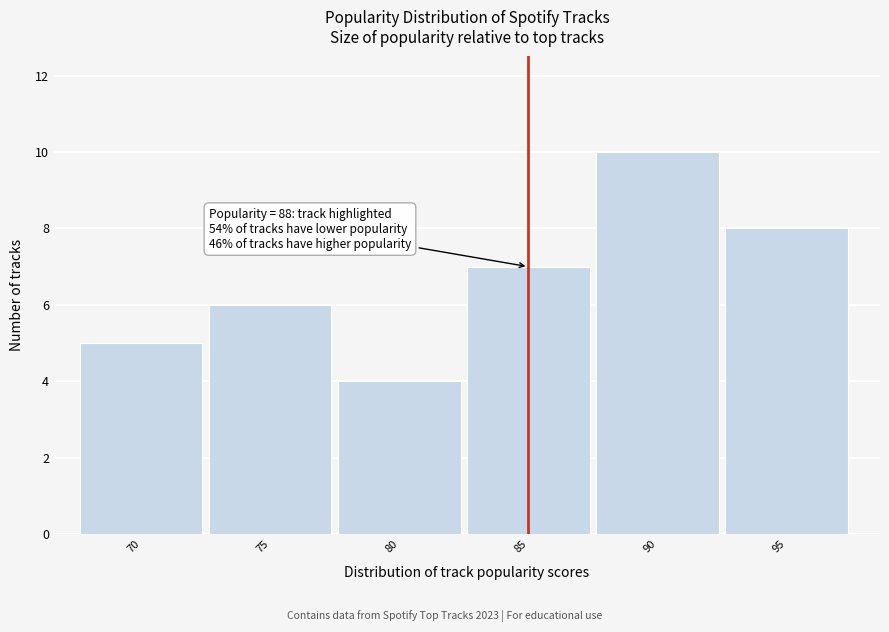

Reading left to right, transcribe all the data shown in this chart.

5	6	4	7	10	8